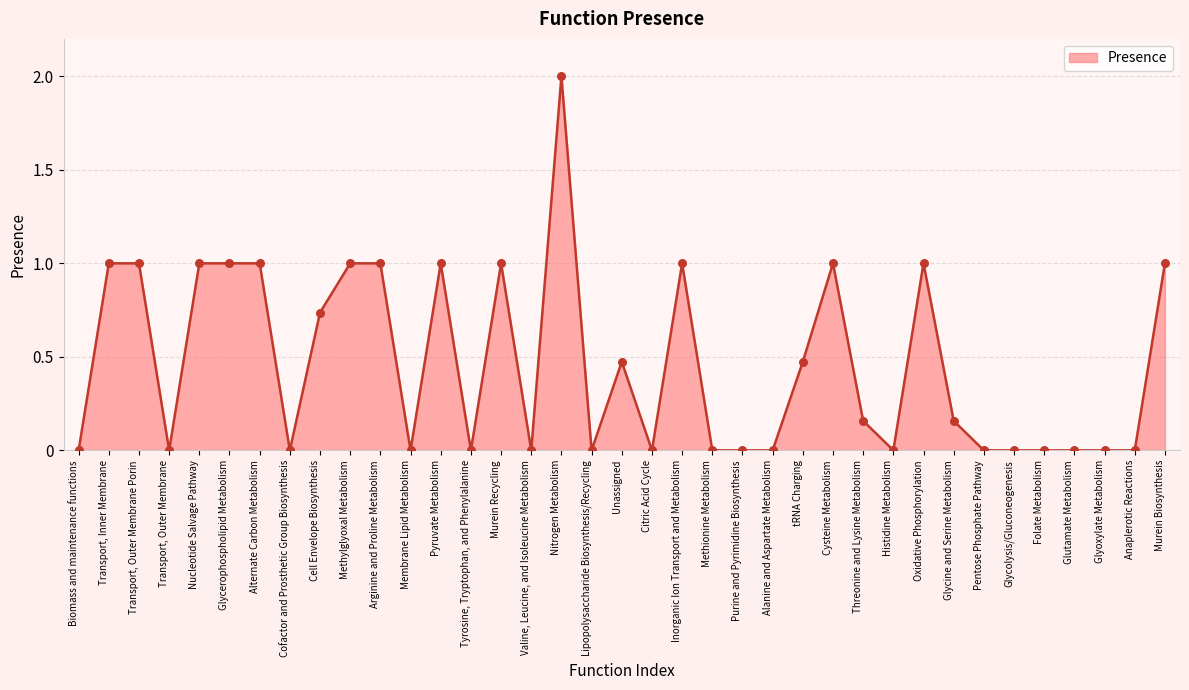

What is the change in value from Glycerophospholipid Metabolism to Threonine and Lysine Metabolism?

-0.8